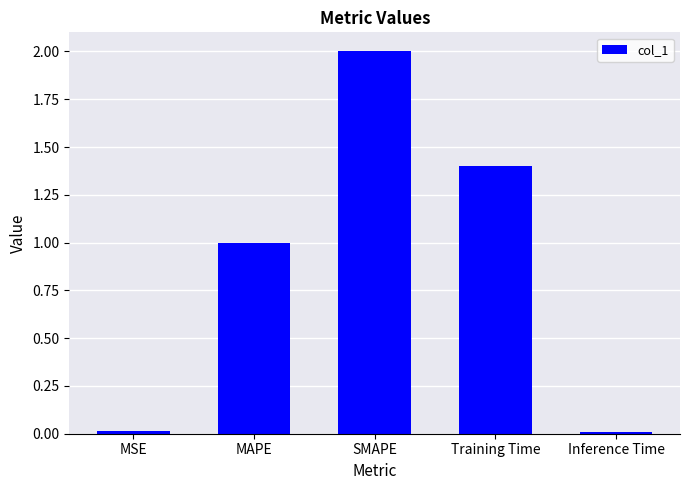

What is the ratio of the value at SMAPE to the value at Training Time?

1.4